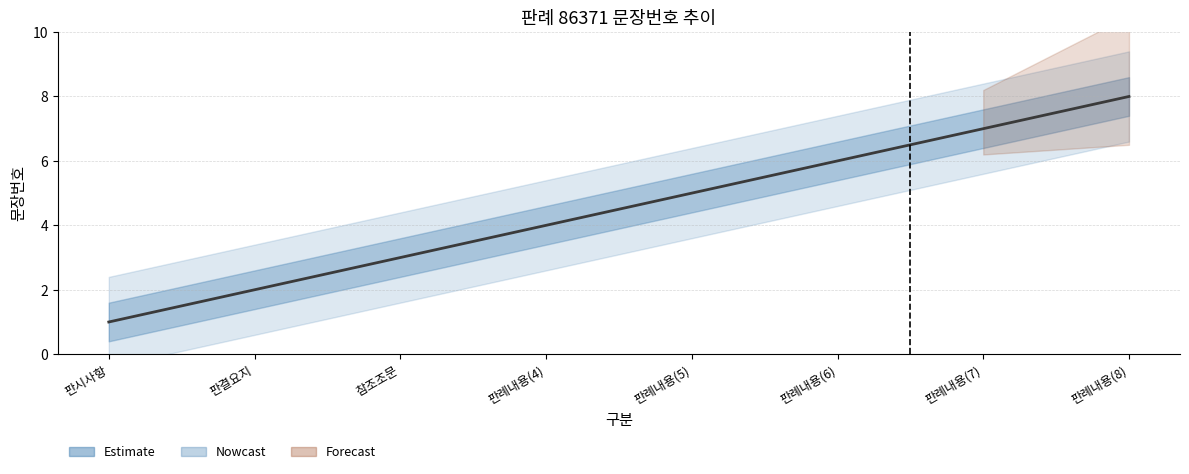

Rank the categories by value from highest to lowest.

판례내용(8), 판례내용(7), 판례내용(6), 판례내용(5), 판례내용(4), 참조조문, 판결요지, 판시사항